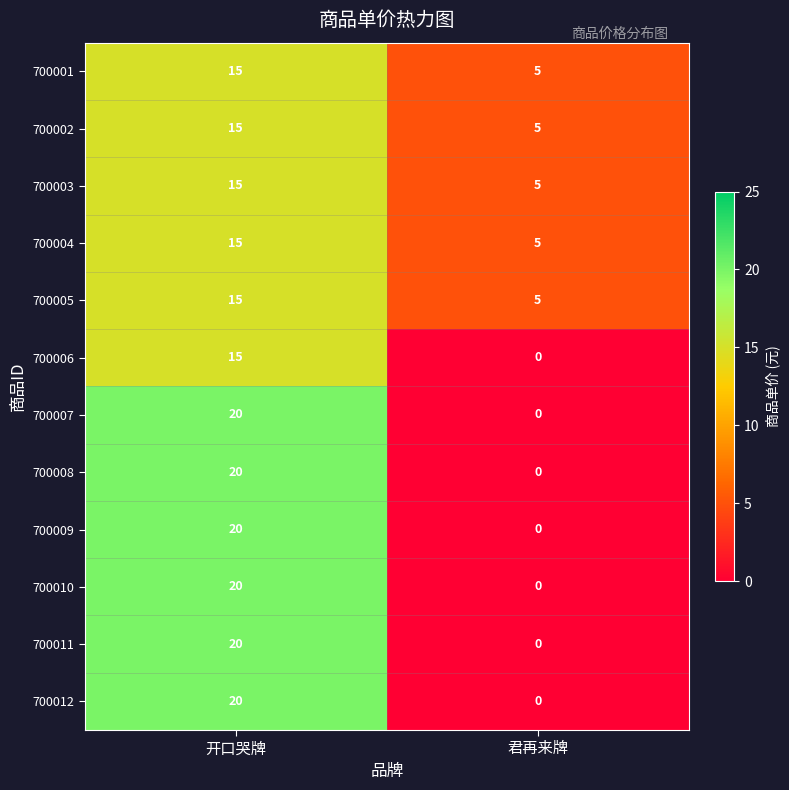

What is the average value of the 700001 series?

10